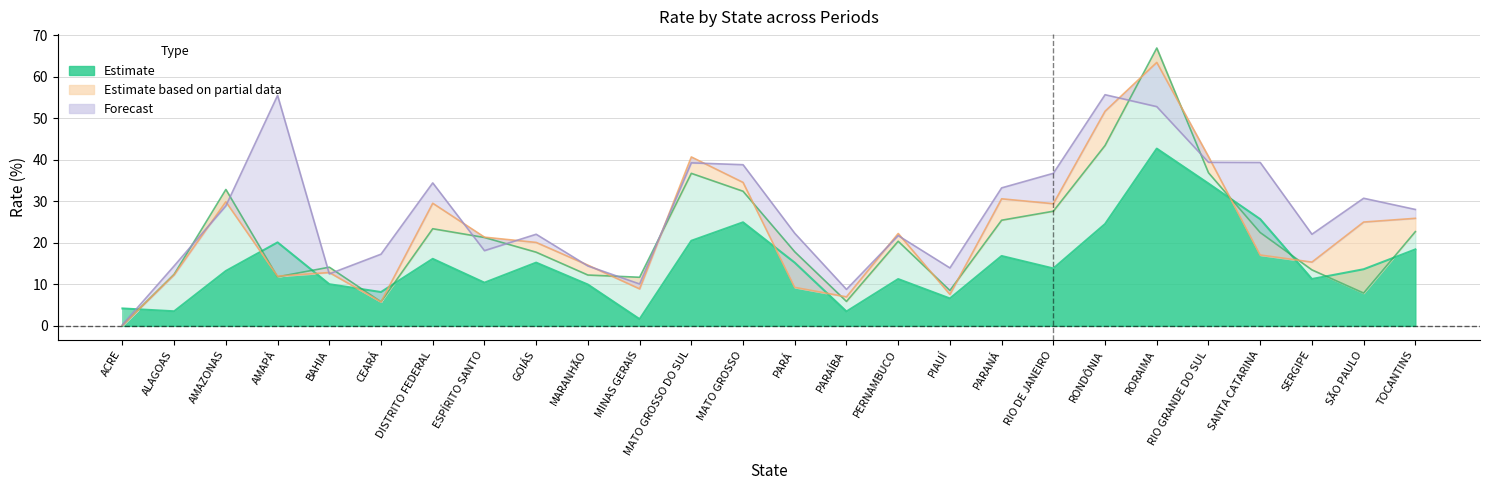

List the labels in order of Period 1 (rate) value, largest first.

RORAIMA, RIO GRANDE DO SUL, SANTA CATARINA, MATO GROSSO, RONDÔNIA, MATO GROSSO DO SUL, AMAPÁ, TOCANTINS, PARANÁ, DISTRITO FEDERAL, GOIÁS, PARÁ, RIO DE JANEIRO, SÃO PAULO, AMAZONAS, SERGIPE, PERNAMBUCO, ESPÍRITO SANTO, BAHIA, MARANHÃO, CEARÁ, PIAUÍ, ACRE, ALAGOAS, PARAÍBA, MINAS GERAIS